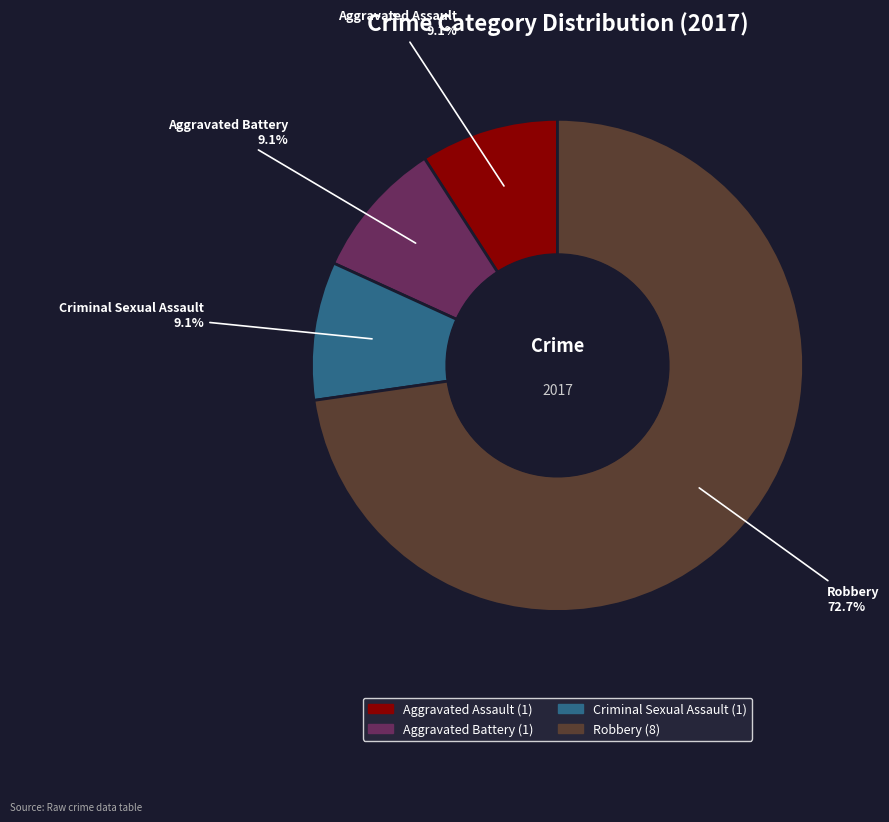

Count the number of slices in the pie.

4